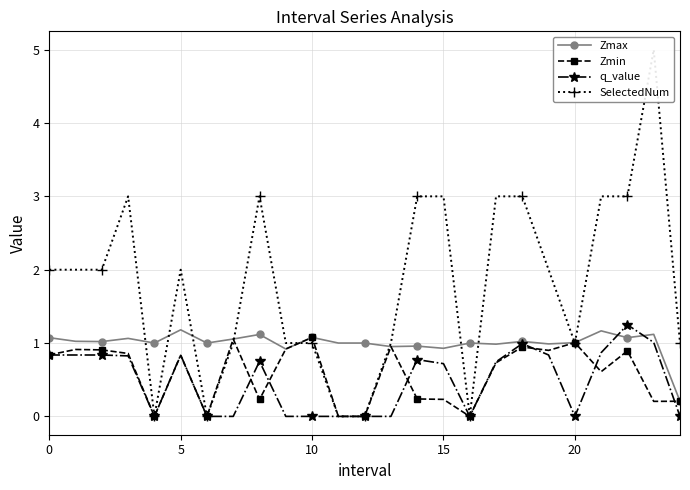

How many positive values does the Zmin series have?

20